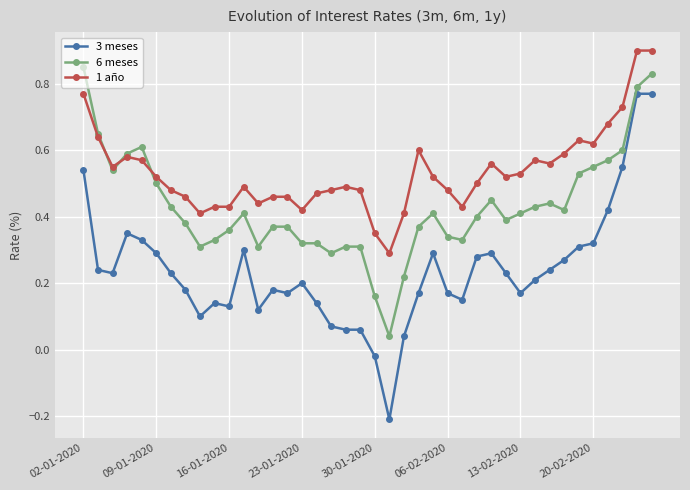

What are all the series names shown in the legend?

3 meses, 6 meses, 1 año